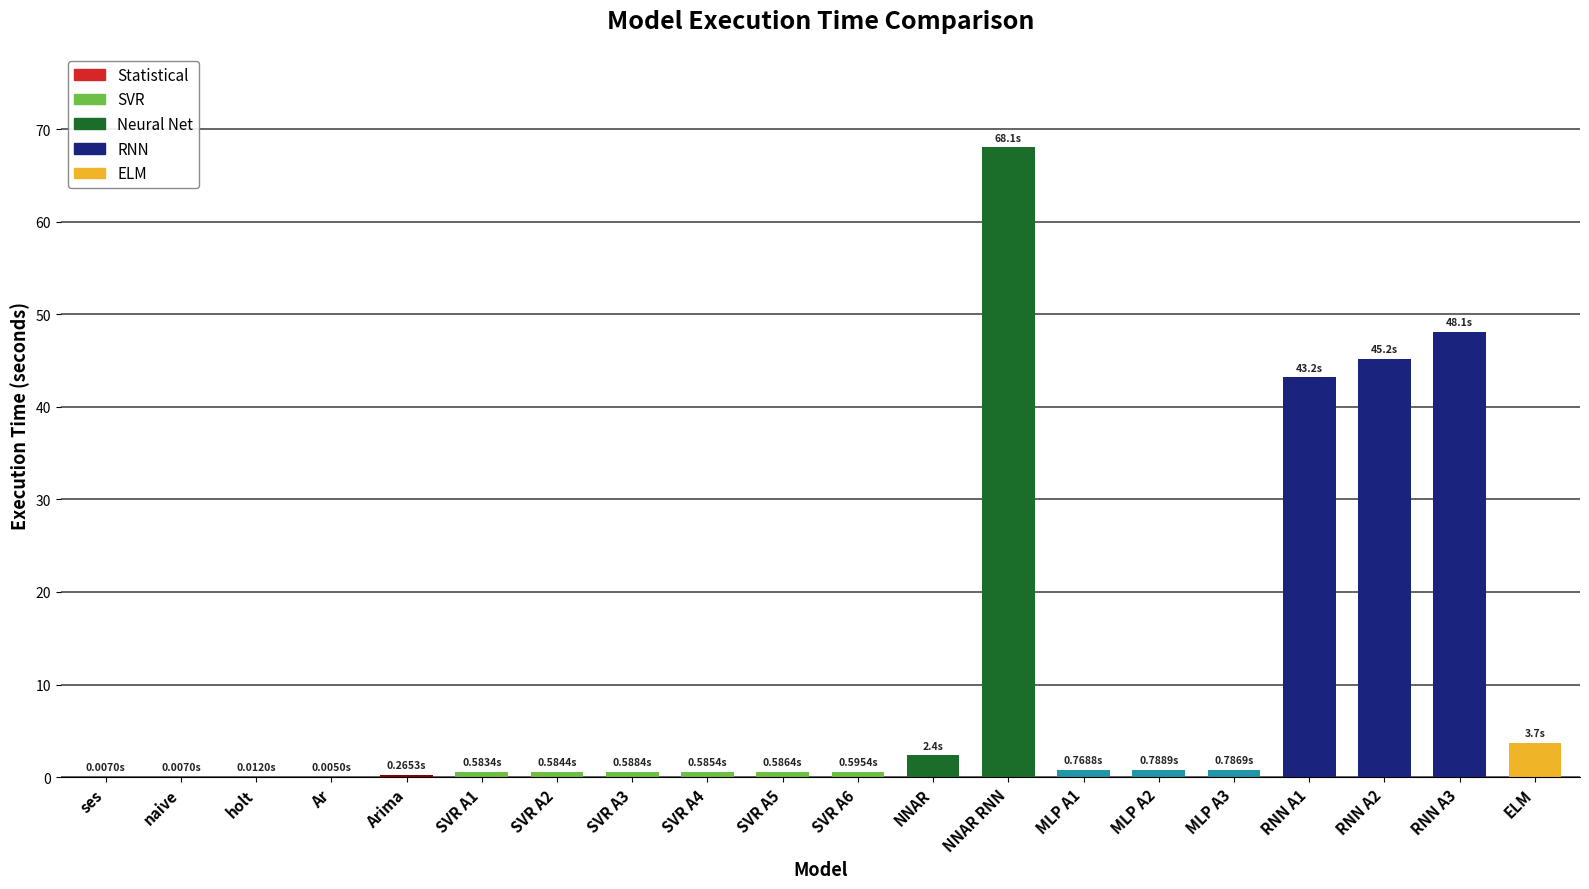

What is the sum of the values at SVR A1 and ELM?

4.3